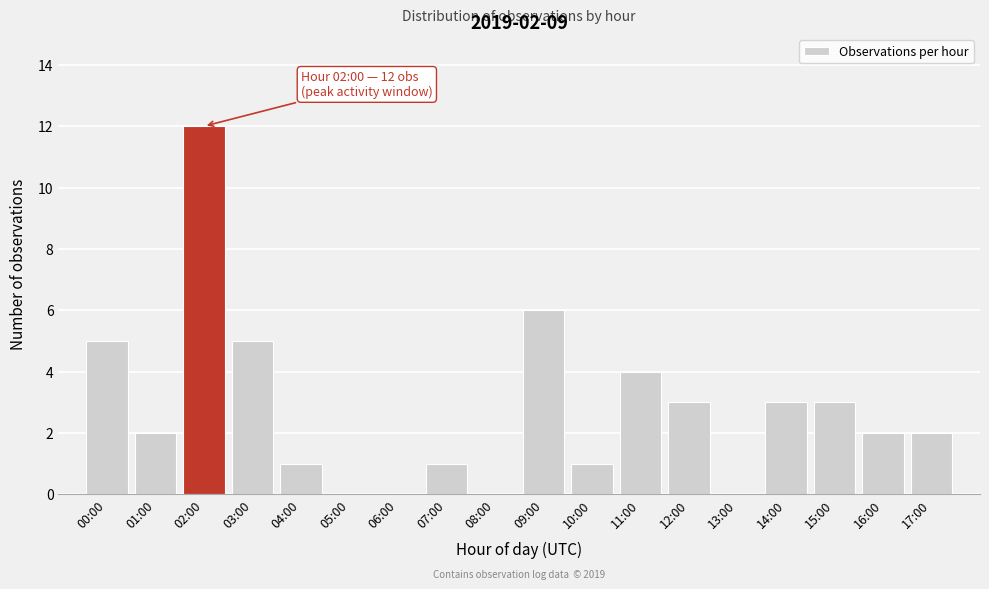

Reading left to right, extract all data points from this chart.

00:00=5	01:00=2	02:00=12	03:00=5	04:00=1	05:00=0	06:00=0	07:00=1	08:00=0	09:00=6	10:00=1	11:00=4	12:00=3	13:00=0	14:00=3	15:00=3	16:00=2	17:00=2